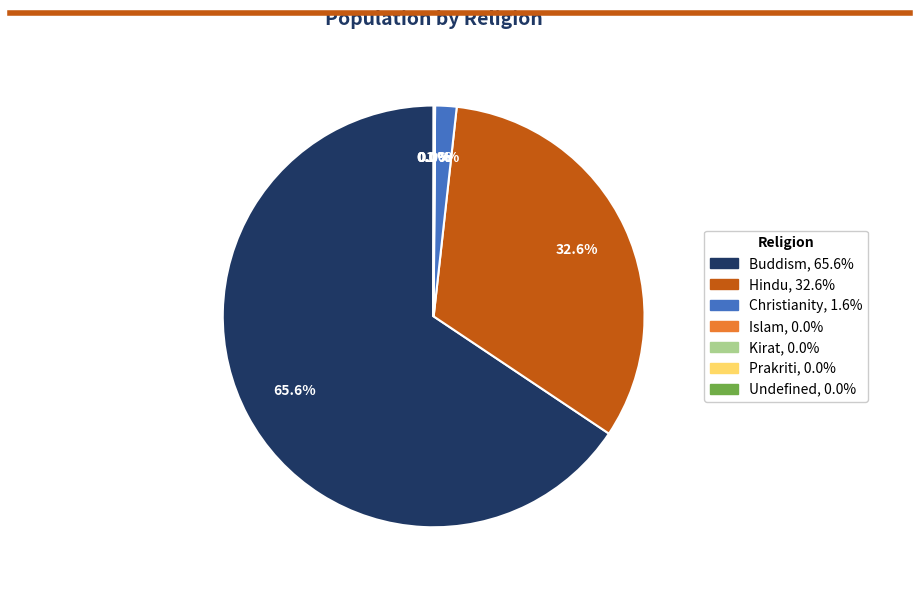

Which slice is the largest?

Buddism